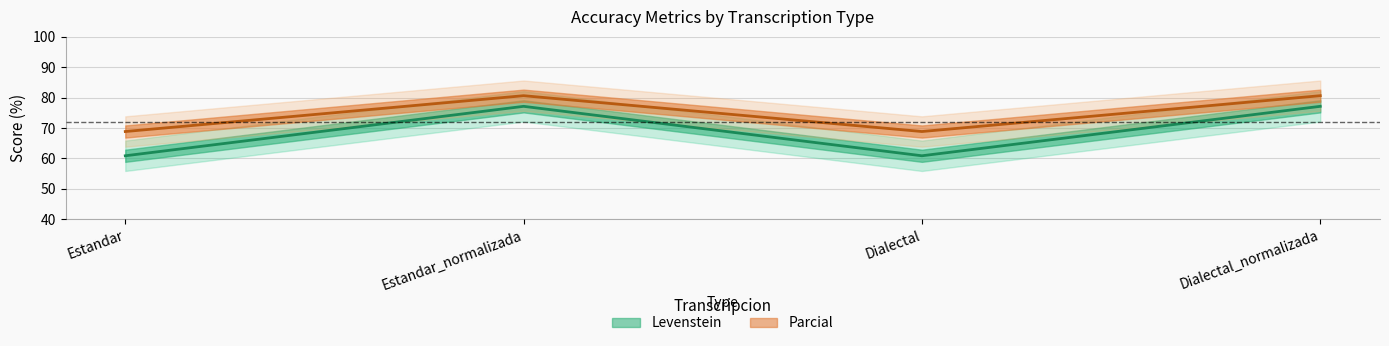

Reading left to right, what are all the values shown in this chart?

Levenstein: Estandar=60.9	Estandar_normalizada=77.1	Dialectal=60.9	Dialectal_normalizada=77.1
Parcial: Estandar=68.9	Estandar_normalizada=80.6	Dialectal=68.9	Dialectal_normalizada=80.6